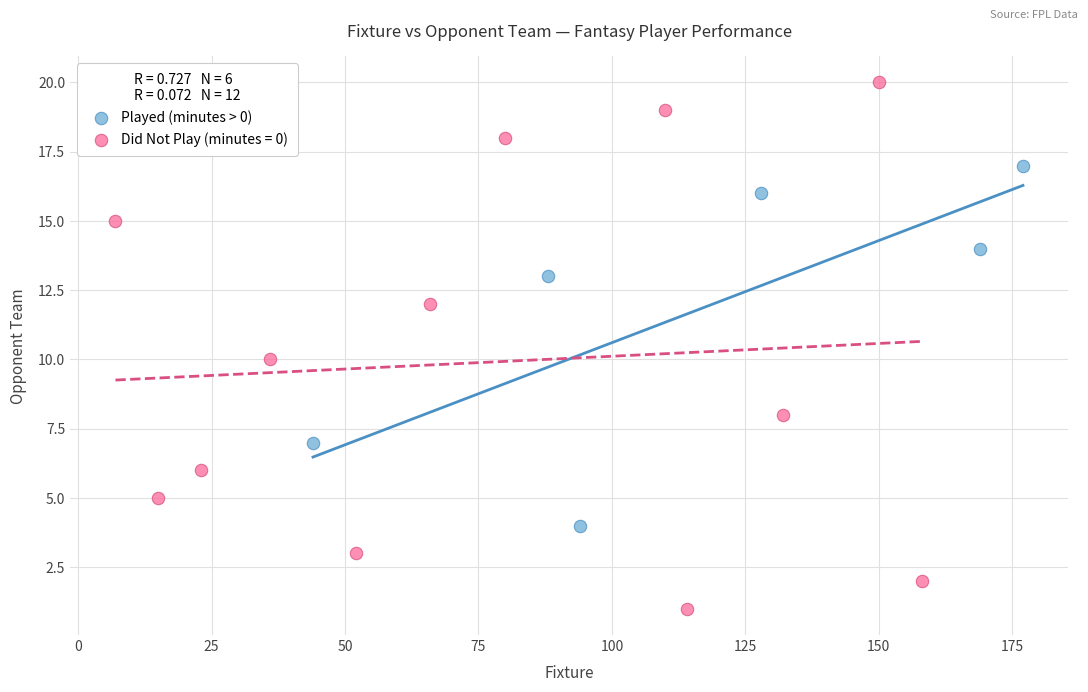

Which series contains the highest Y value?

Did Not Play (minutes = 0)